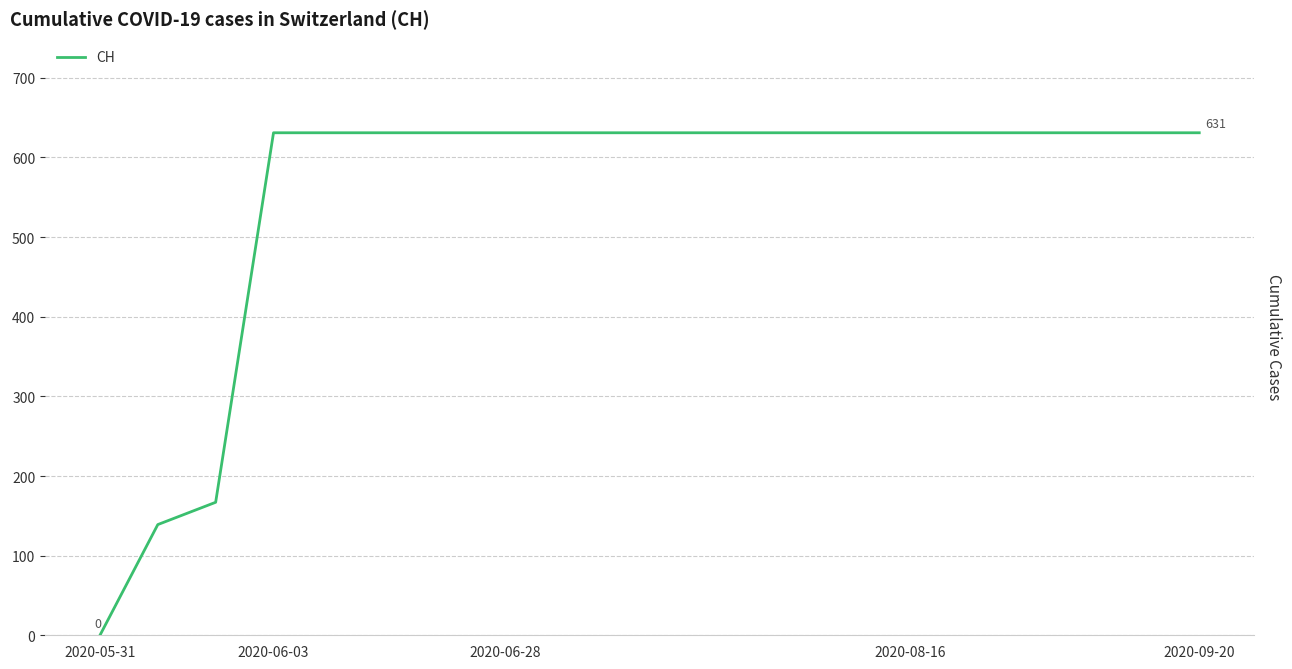

What is the value of the 6th point from the left?

631